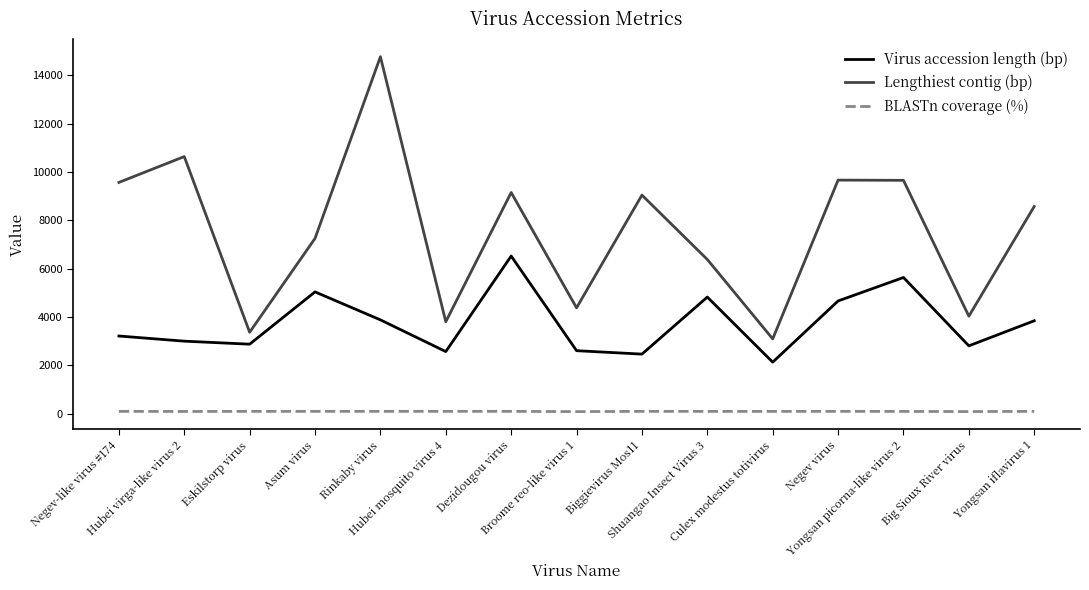

True or false: Lengthiest contig (bp) has a value of 9656 at Yongsan picorna-like virus 2.

True